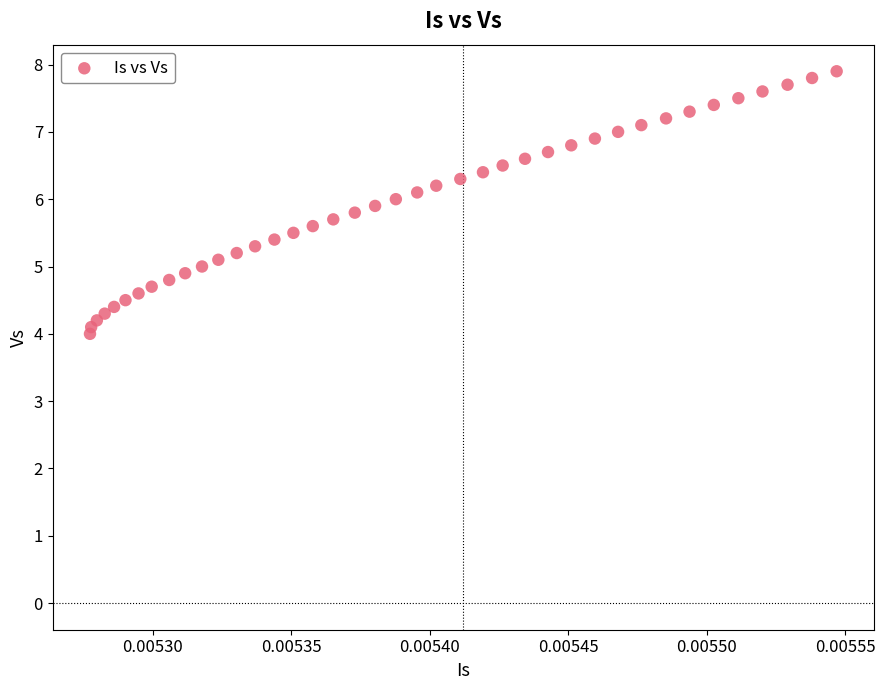

What is the range of Y values (max minus min)?

3.9